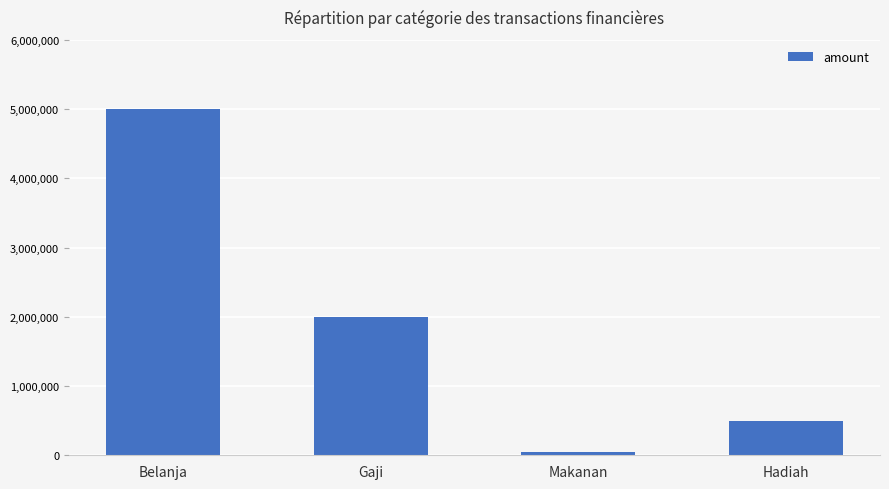

The chart shows a value of 875816 at Hadiah. True or false?

False